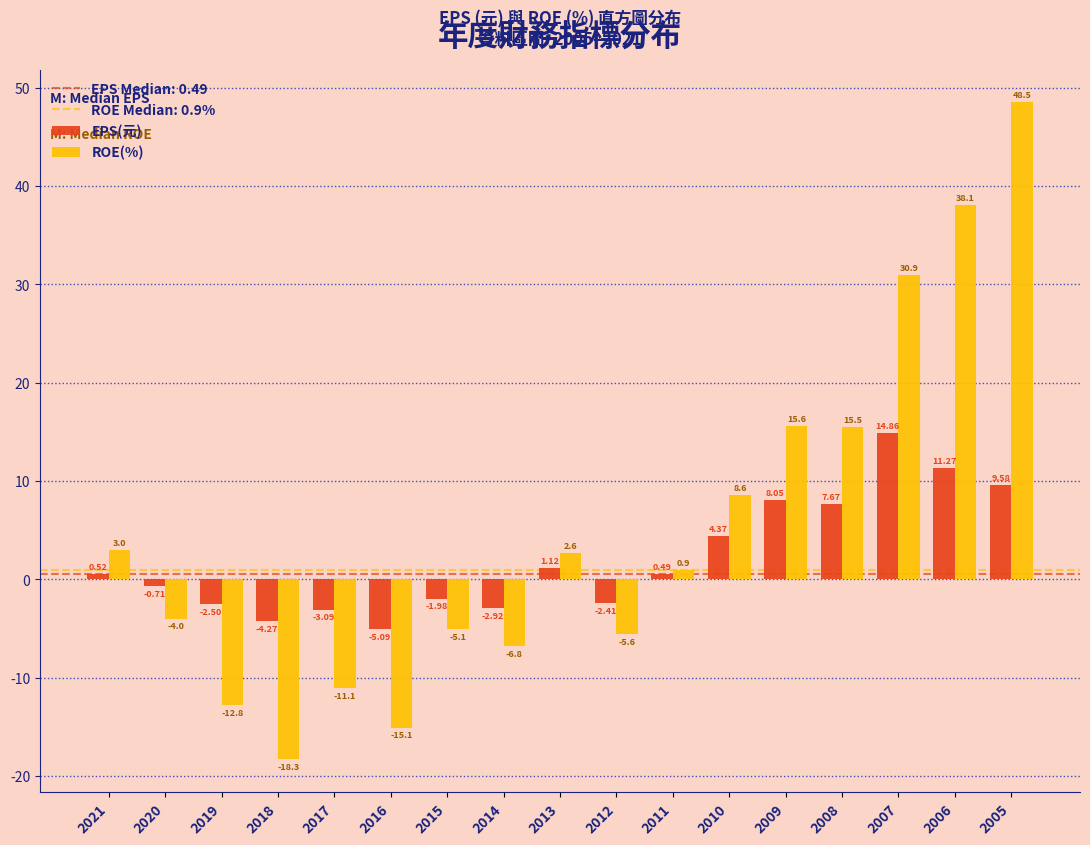

Rank the series by their average value, from lowest to highest.

EPS(元), ROE(%)